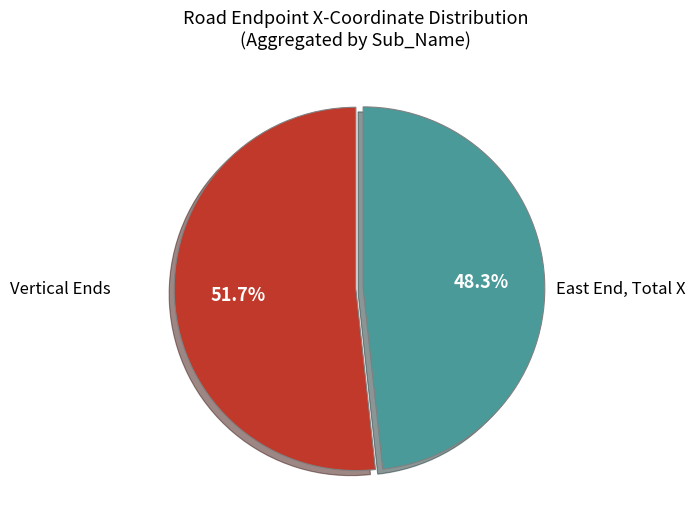

Is there any slice that represents more than half of the pie?

Yes